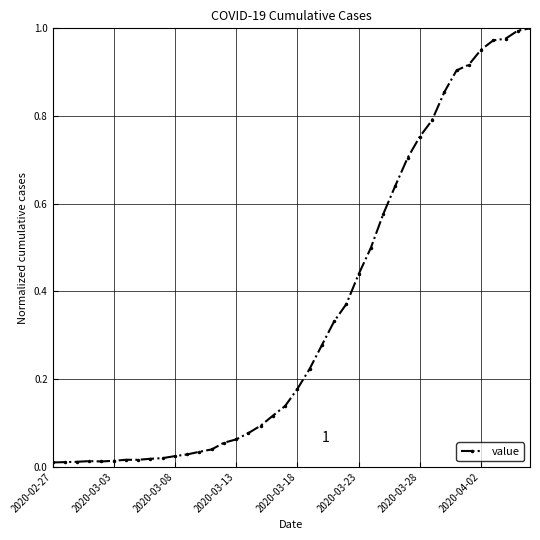

What is the sum of all values?

14.2